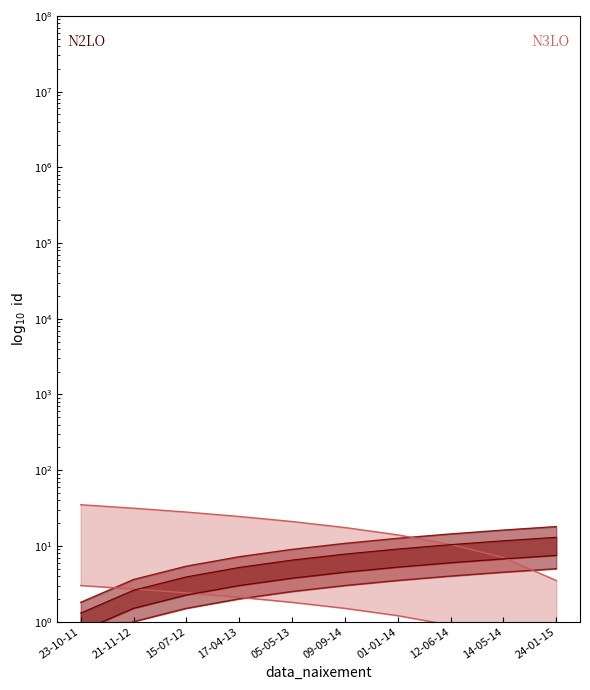

What is the difference between the N2LO values at 23-10-11 and 15-07-12?

0.6